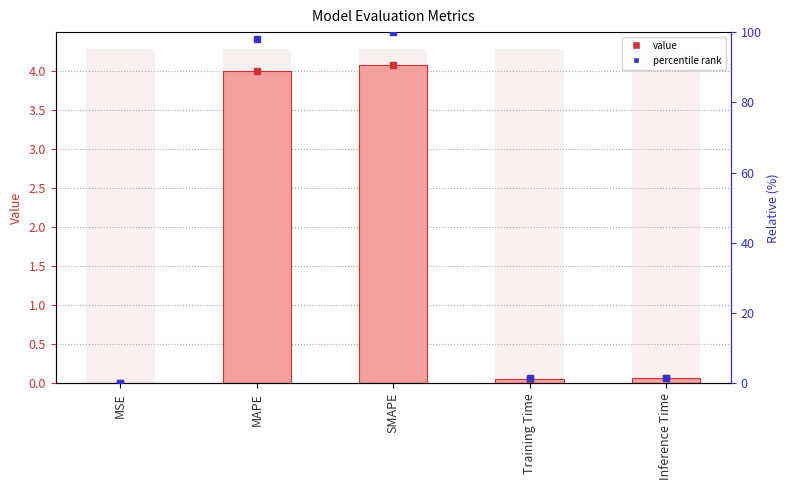

Reading left to right, what are all the values shown in this chart?

MSE=0.0	MAPE=4.0	SMAPE=4.1	Training Time=0.1	Inference Time=0.1